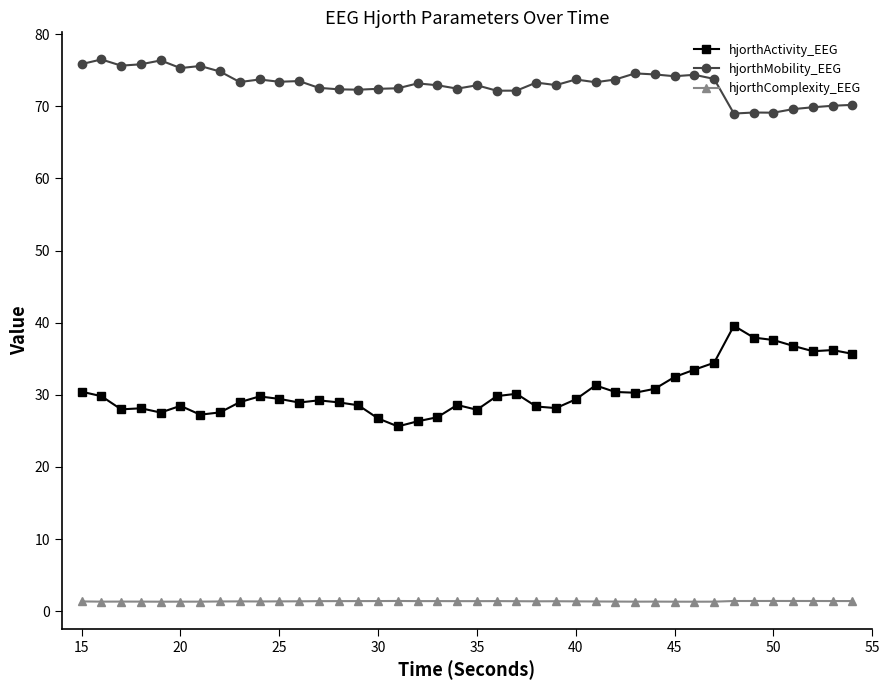

Which series has the largest total across all categories?

hjorthMobility_EEG